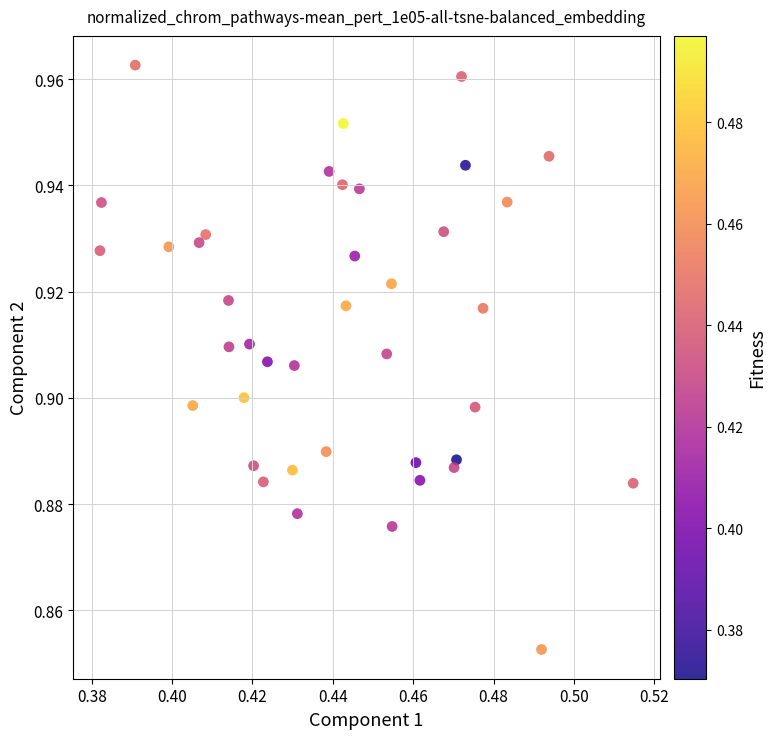

Count the number of points in this scatter plot.

40